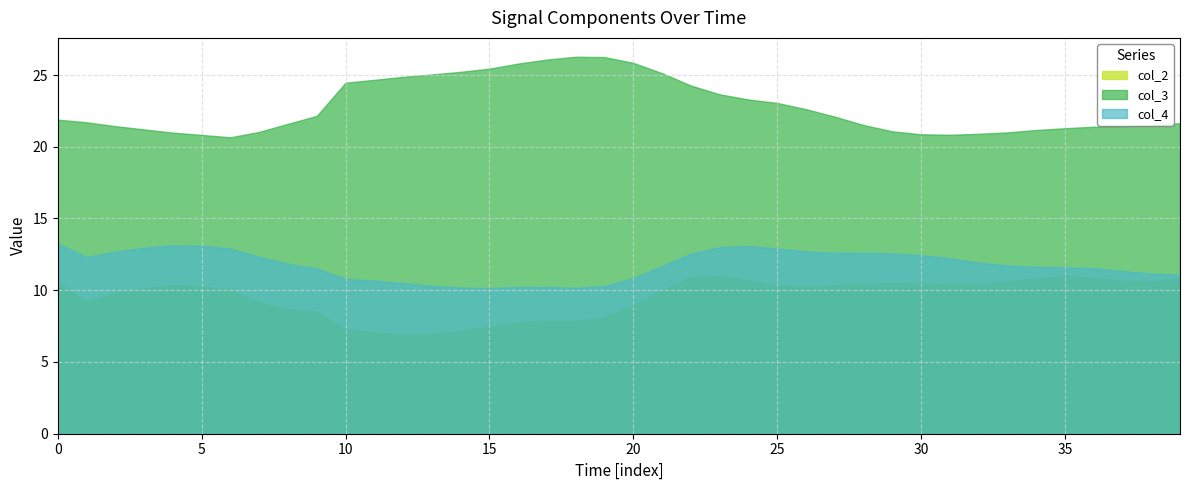

Read the col_2 value at 32.

10.4